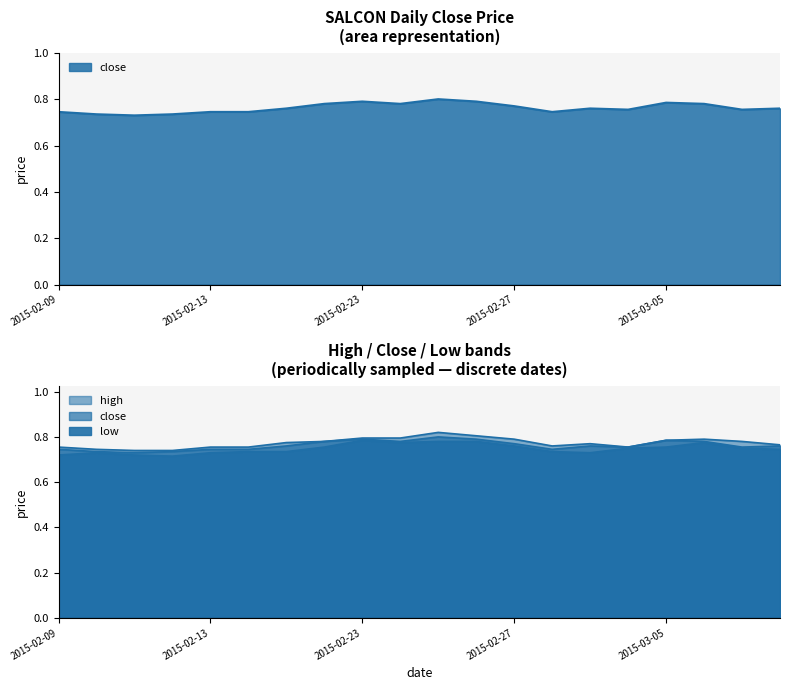

List the series in order of their overall mean, highest first.

high, close, low